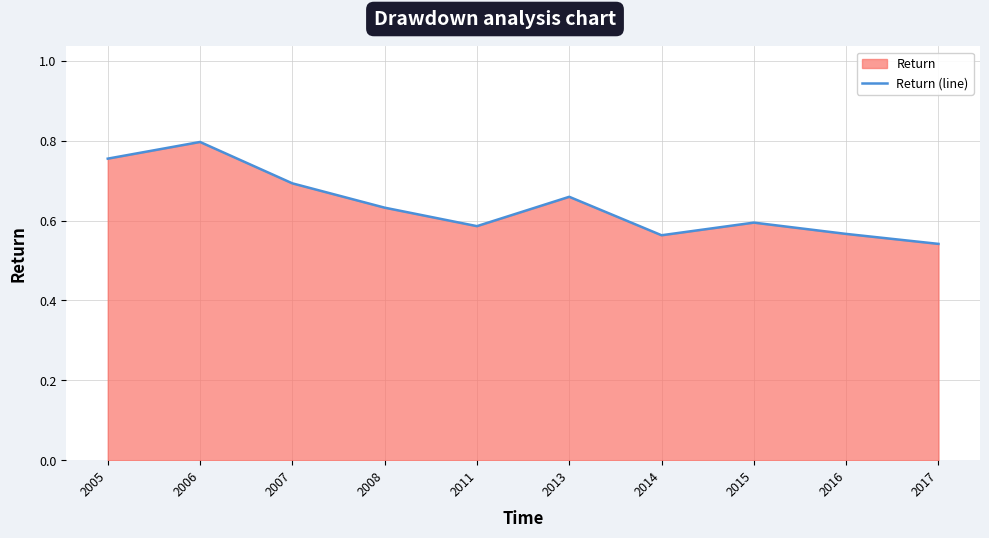

How many points are lower than both their immediate neighbors (excluding endpoints)?

2